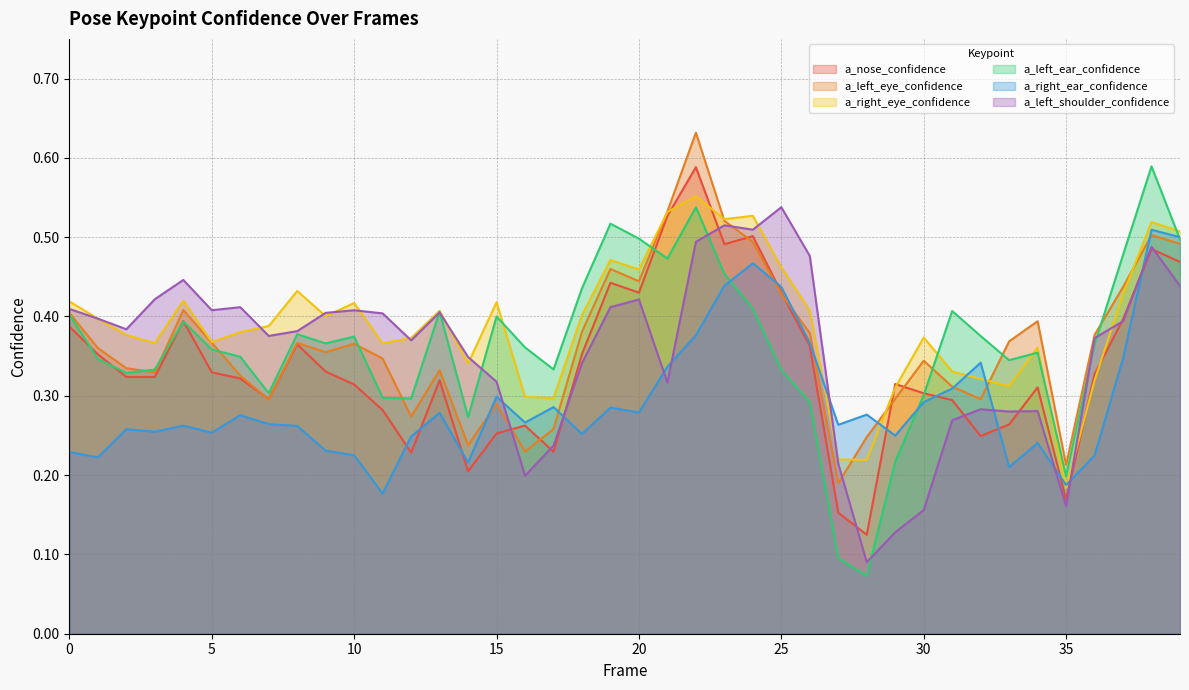

Does the chart display data point markers on the line(s)?

No